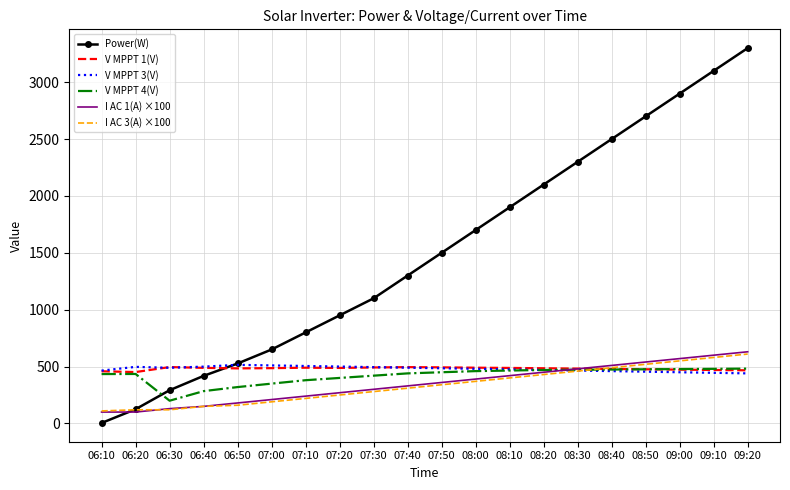

Between 08:40 and 09:10, which series saw the biggest shift?

Power(W)